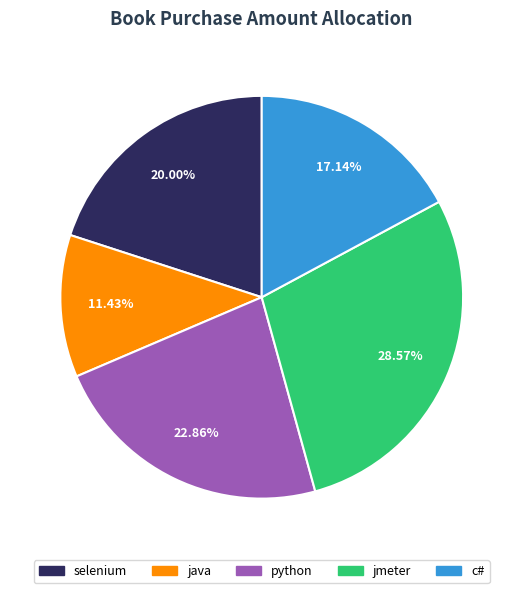

Which slice is the smallest?

java